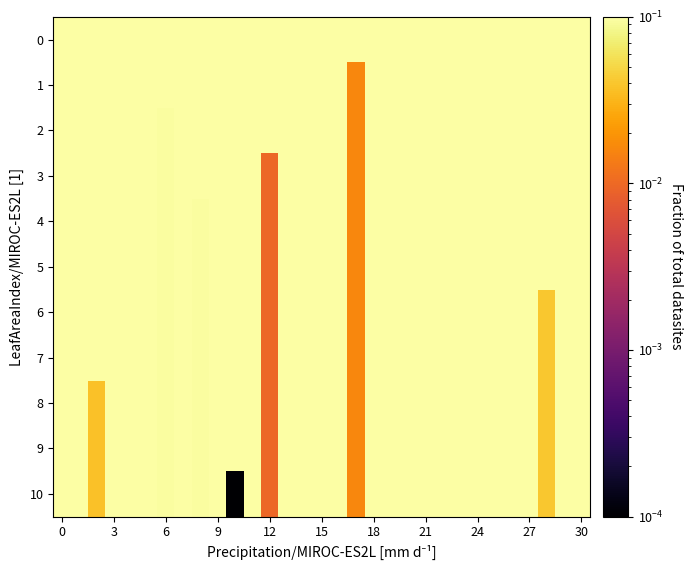

Rank the series by their maximum value, from lowest to highest.

9, 10, 8, 6, 7, 4, 5, 2, 3, 1, 0